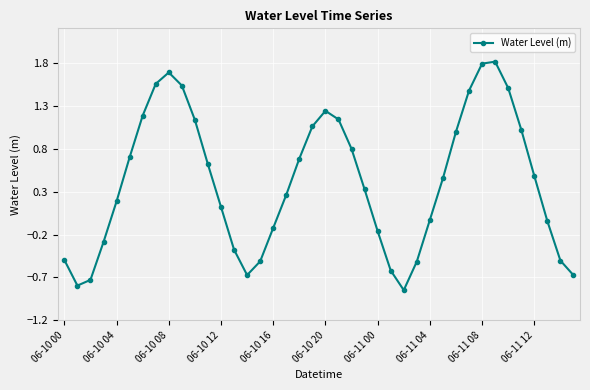

What is the difference between the maximum and minimum values?

2.7